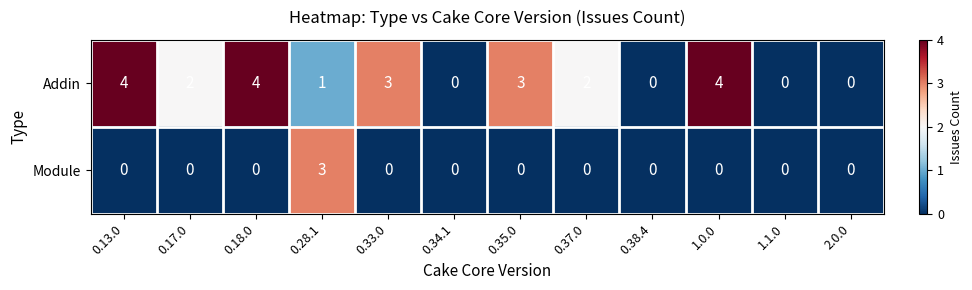

Reading left to right, transcribe all the data shown in this chart.

Addin: 0.13.0=4	0.17.0=2	0.18.0=4	0.28.1=1	0.33.0=3	0.34.1=0	0.35.0=3	0.37.0=2	0.38.4=0	1.0.0=4	1.1.0=0	2.0.0=0
Module: 0.13.0=0	0.17.0=0	0.18.0=0	0.28.1=3	0.33.0=0	0.34.1=0	0.35.0=0	0.37.0=0	0.38.4=0	1.0.0=0	1.1.0=0	2.0.0=0